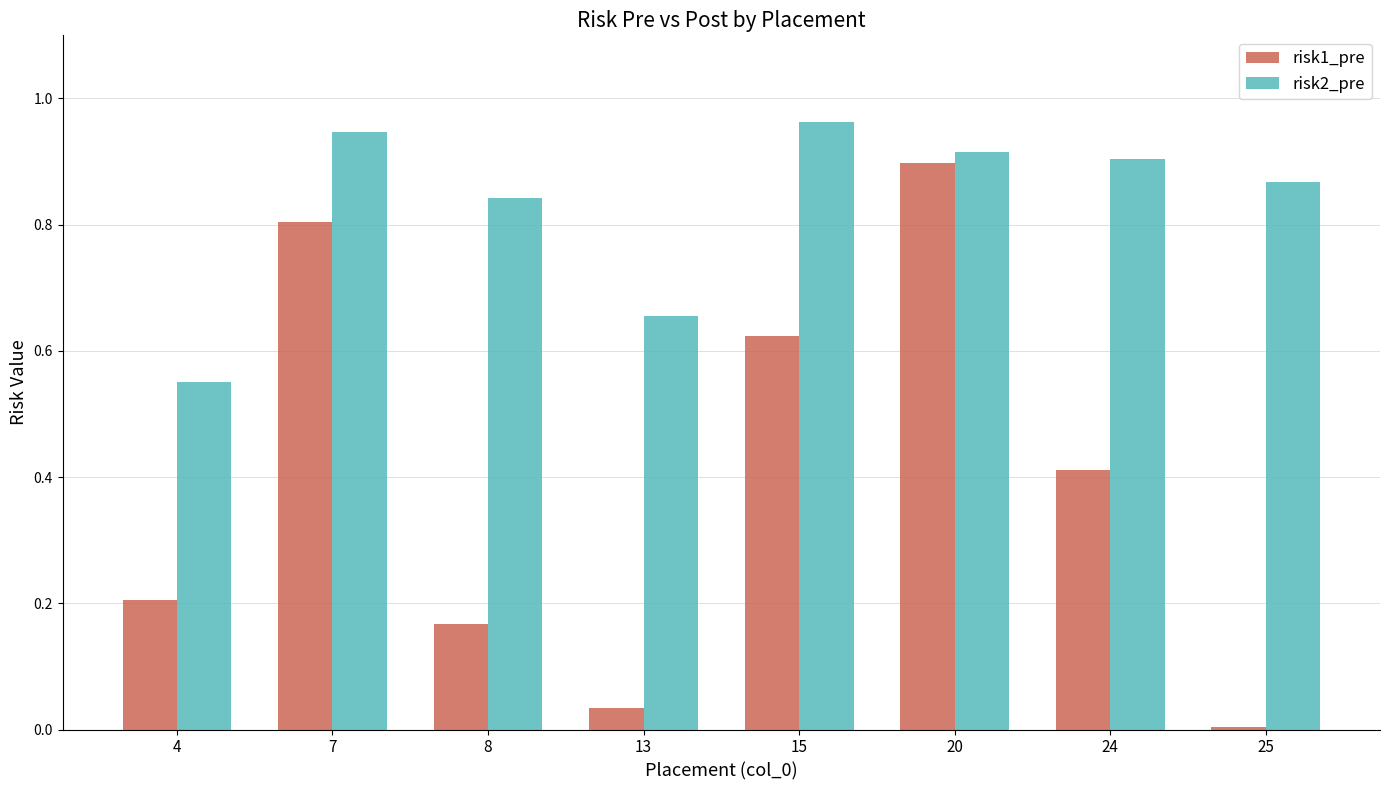

How many groups of bars are there?

8